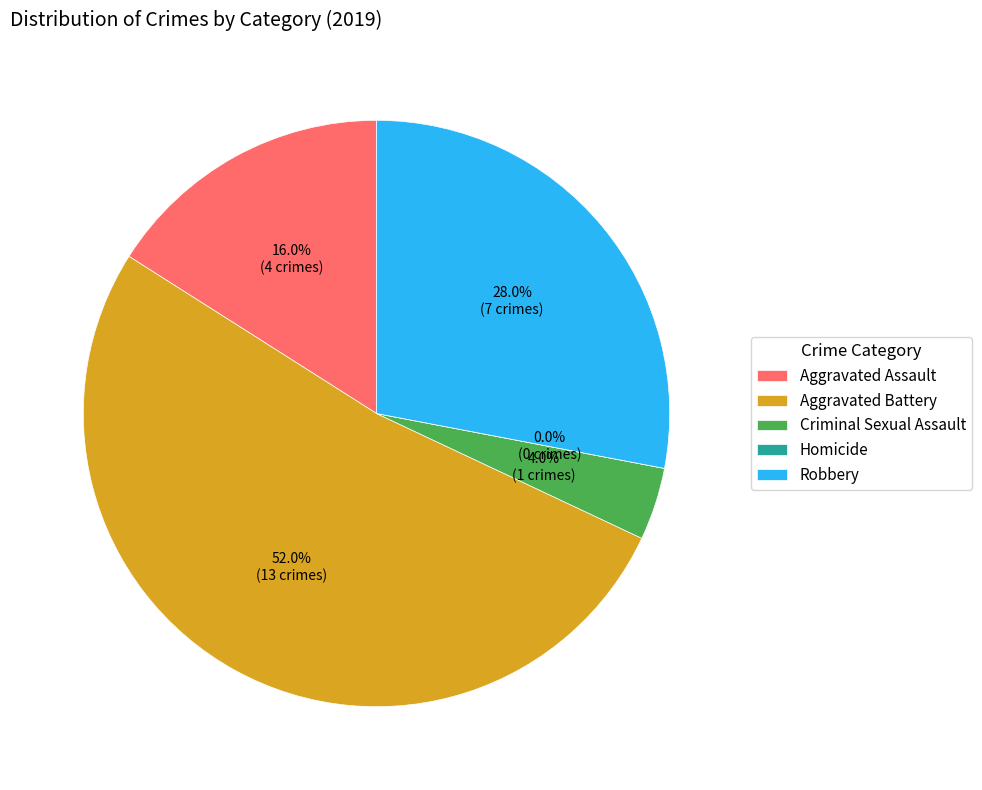

To the nearest percent, what percentage of the pie is Aggravated Assault?

16%